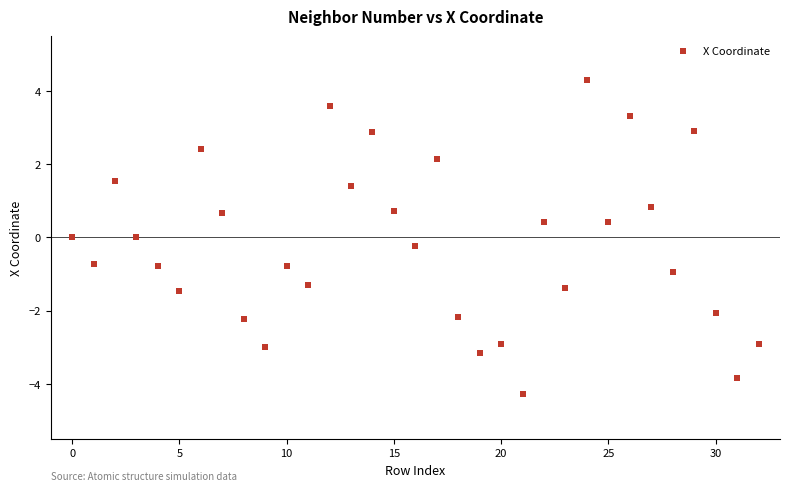

What is the range of Y values (max minus min)?

8.6